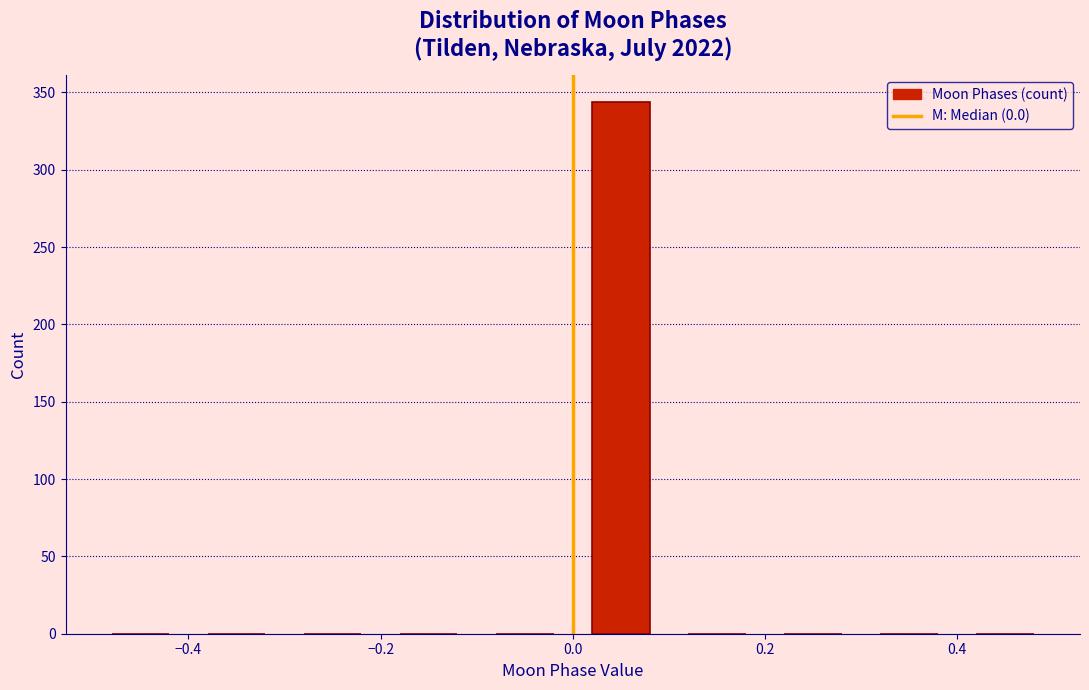

Reading left to right, transcribe this chart: for each bar, give the range it covers on the x-axis and its height. The values are not printed on the chart, so give them approximately, as read against the axis.

-0.5 to -0.4: 0
-0.4 to -0.3: 0
-0.3 to -0.2: 0
-0.2 to -0.1: 0
-0.1 to 0.0: 0
0.0 to 0.1: 345
0.1 to 0.2: 0
0.2 to 0.3: 0
0.3 to 0.4: 0
0.4 to 0.5: 0